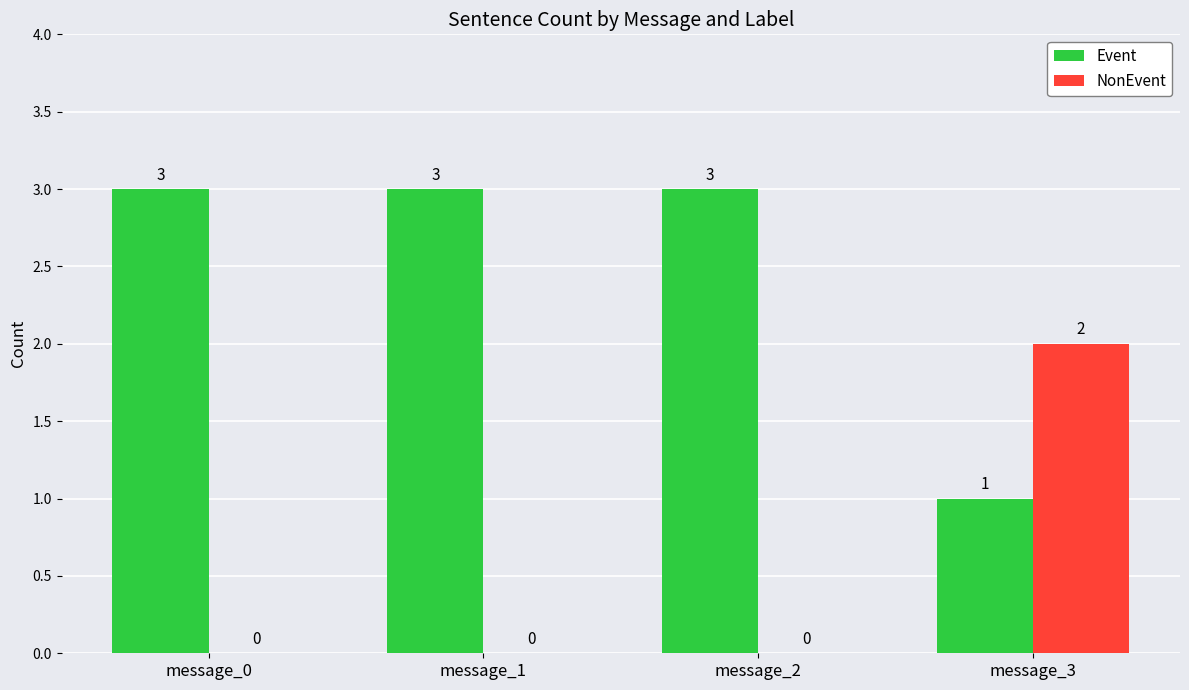

Are the bars grouped side by side (vs. stacked)?

Yes